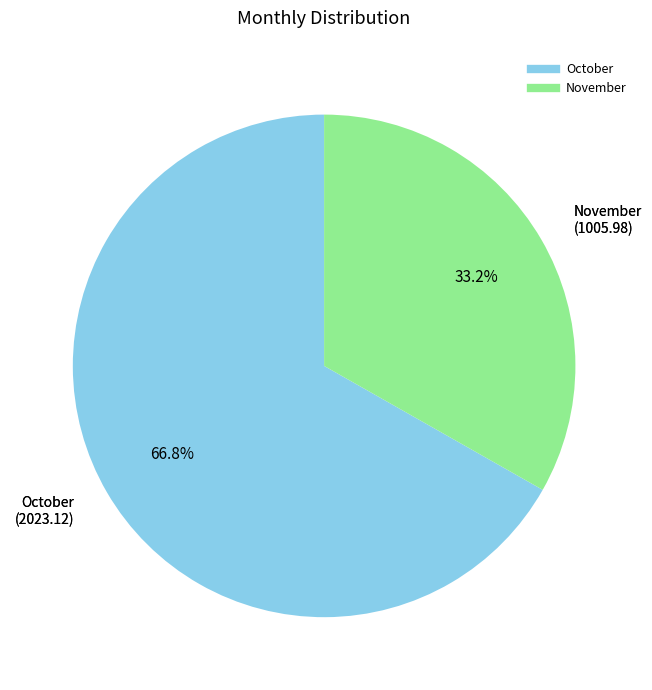

The October slice represents 75% of the pie. True or false?

False